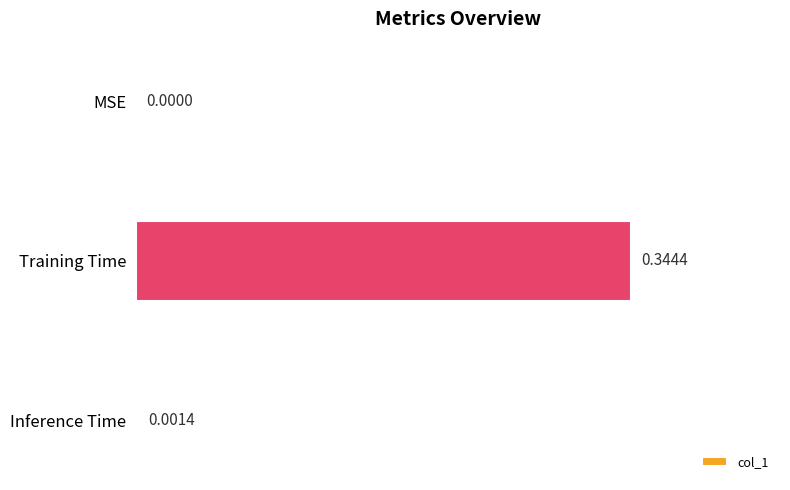

At which category does the chart reach its peak across all series?

Training Time